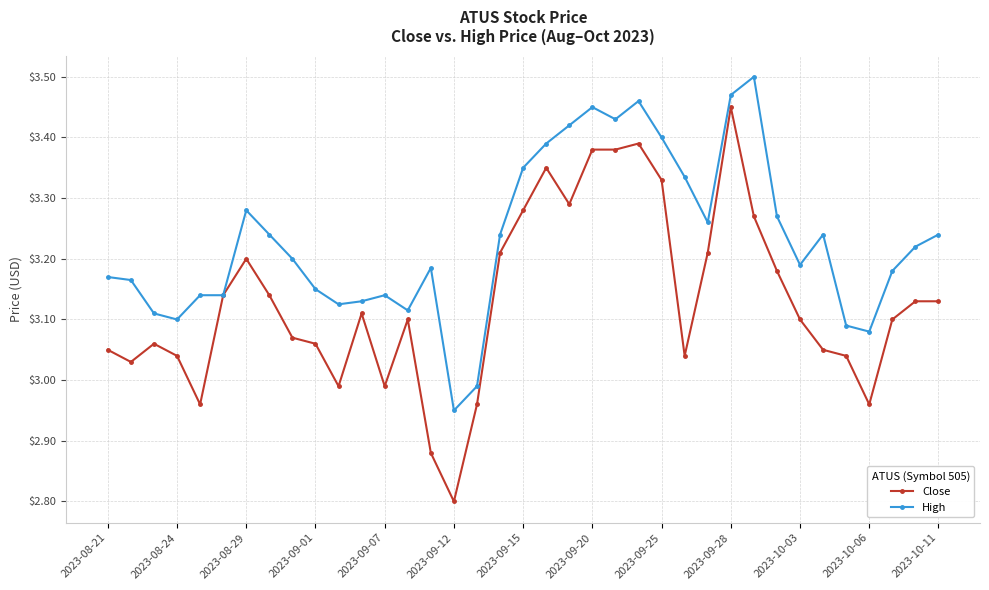

Which series has the largest range (max minus min)?

Close